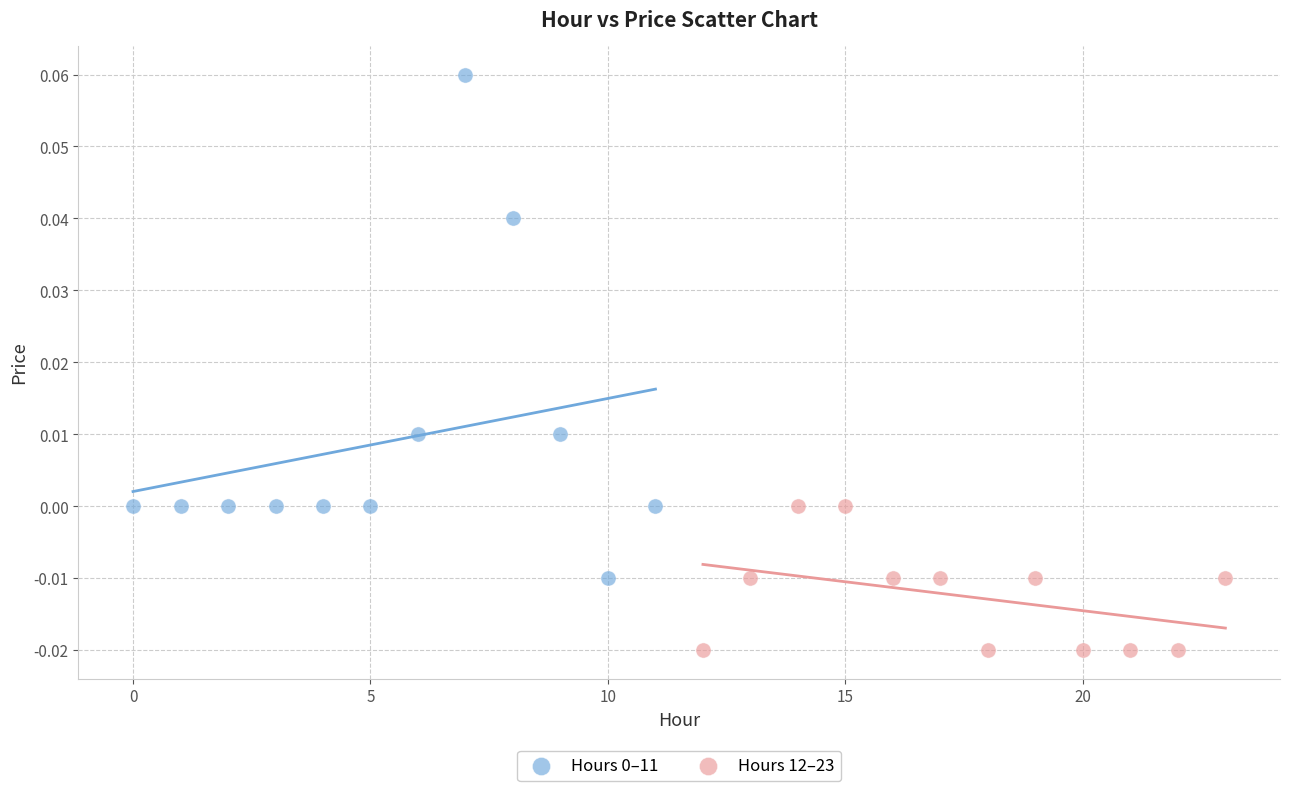

Which series contains the lowest Y value?

Hours 12–23